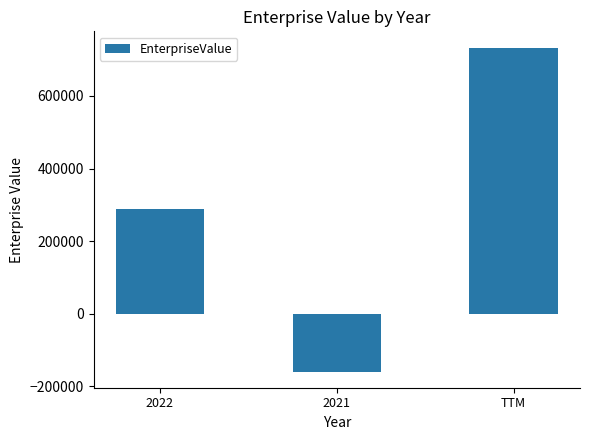

The value at TTM is 733201.0. True or false?

True